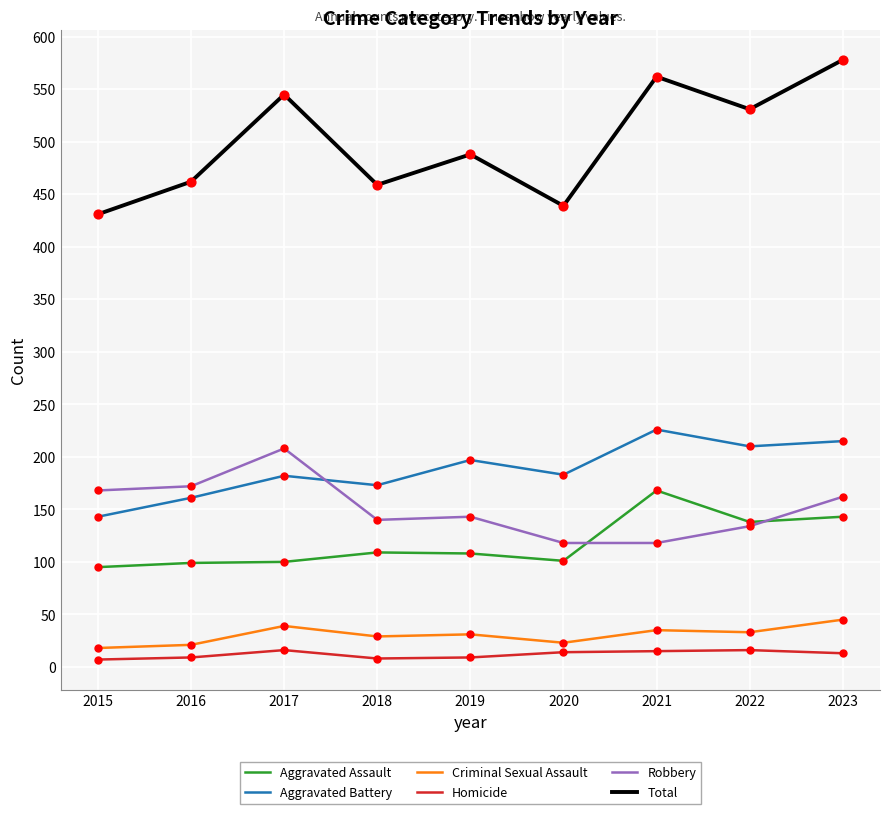

Is the value of Aggravated Battery at 2019 greater than the value of Homicide at 2016?

Yes